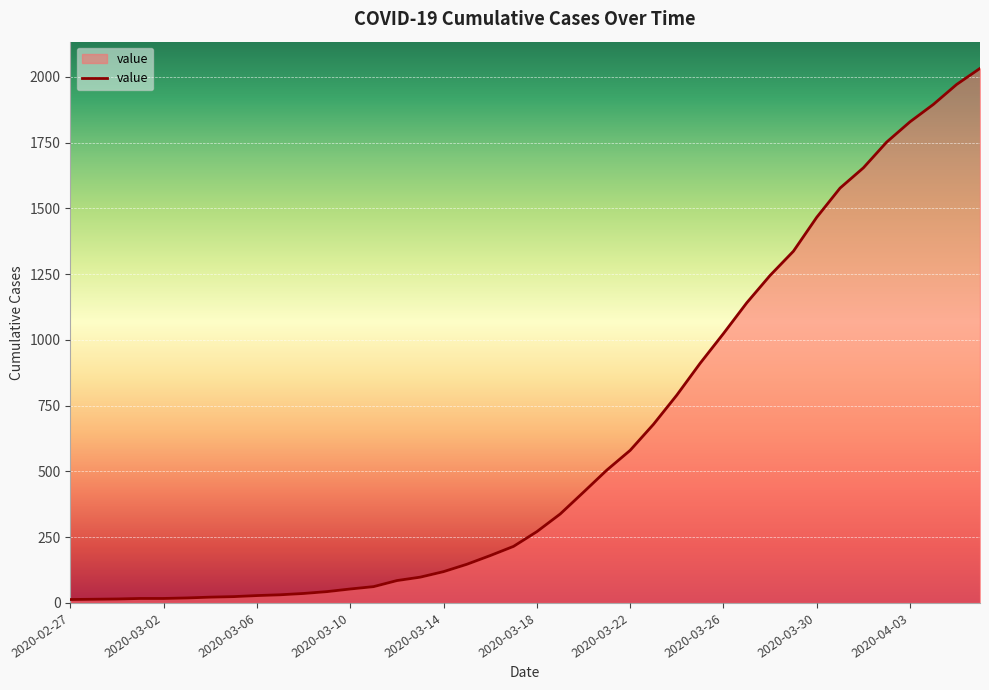

What is the maximum value shown in the chart?

2032